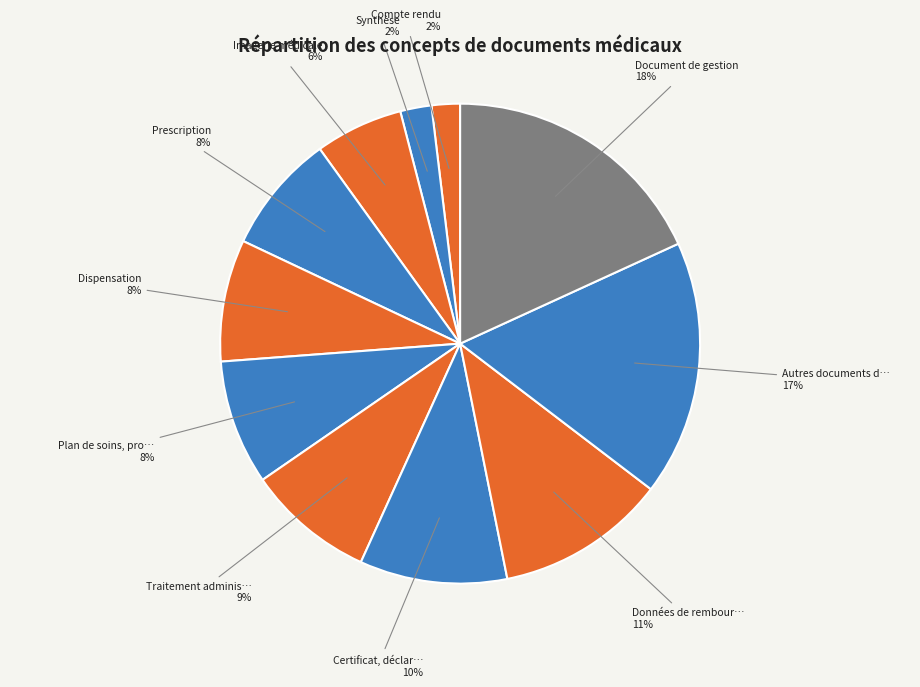

How many segments does this pie chart have?

11